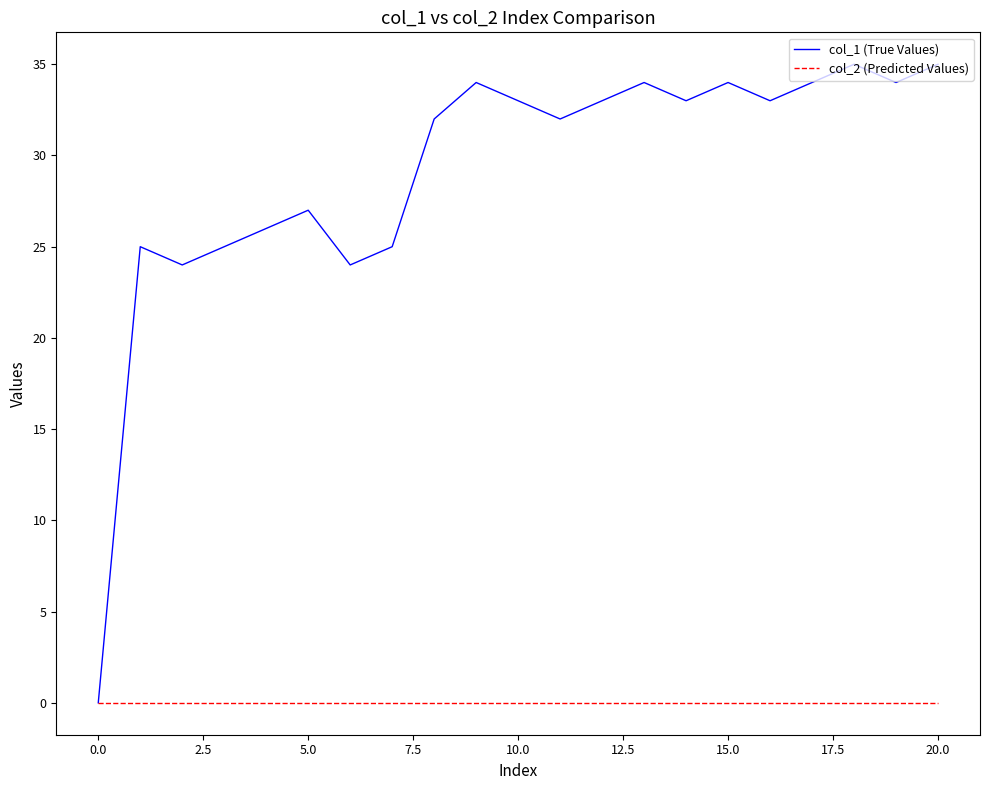

Rank the series by their average value, from highest to lowest.

col_1 (True Values), col_2 (Predicted Values)